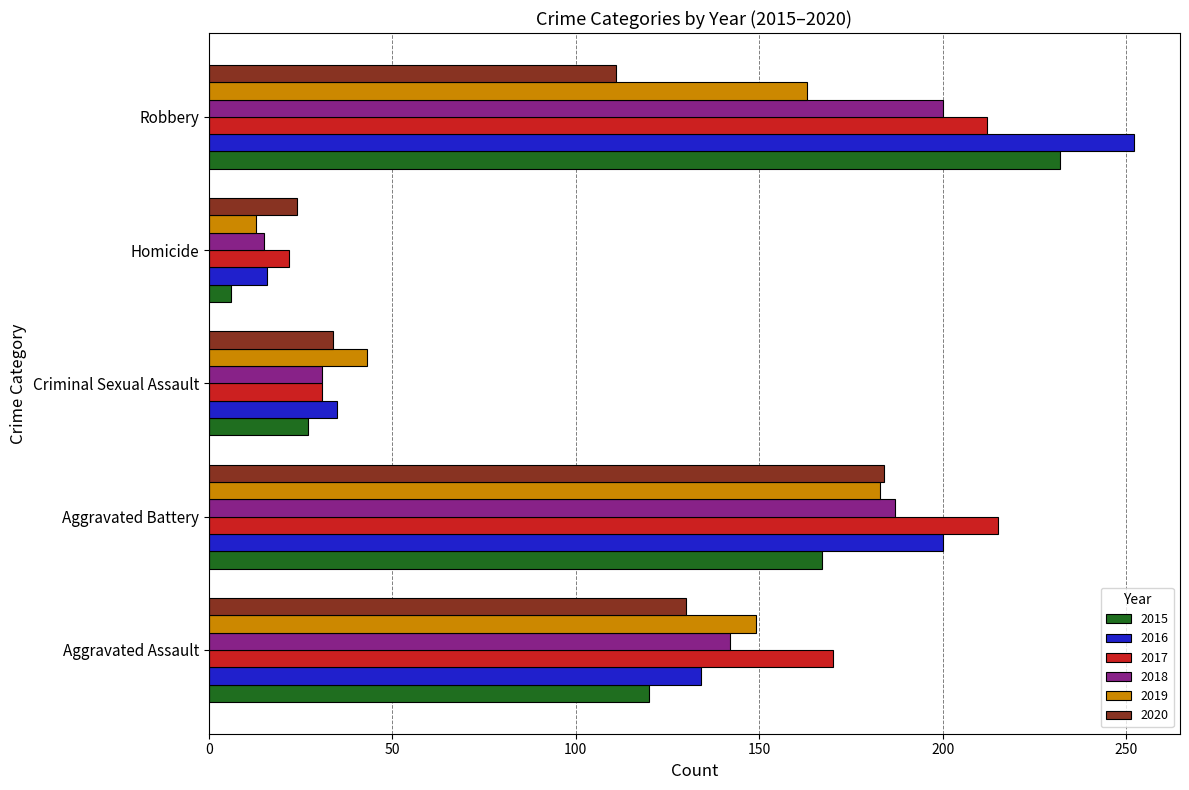

Rank the categories by 2018 value from lowest to highest.

Homicide, Criminal Sexual Assault, Aggravated Assault, Aggravated Battery, Robbery